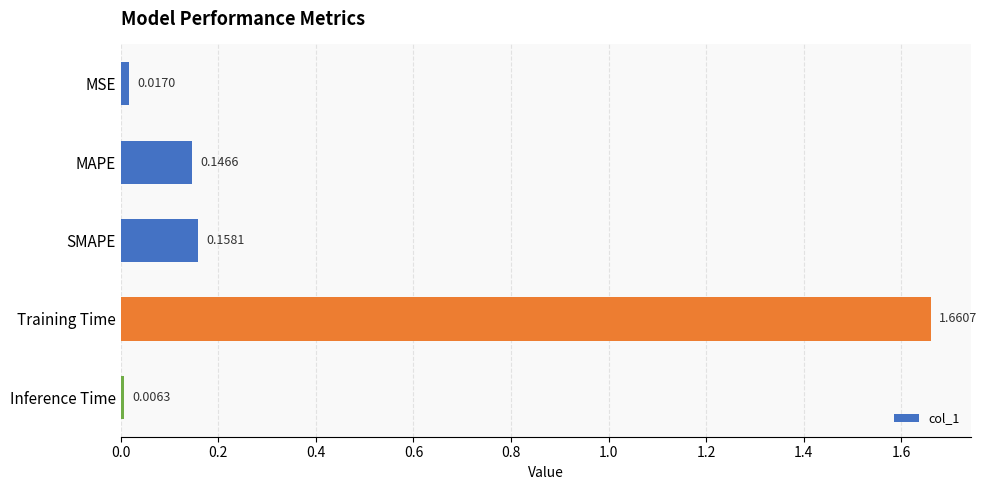

What is the label of the 5th bar from the top?

Inference Time